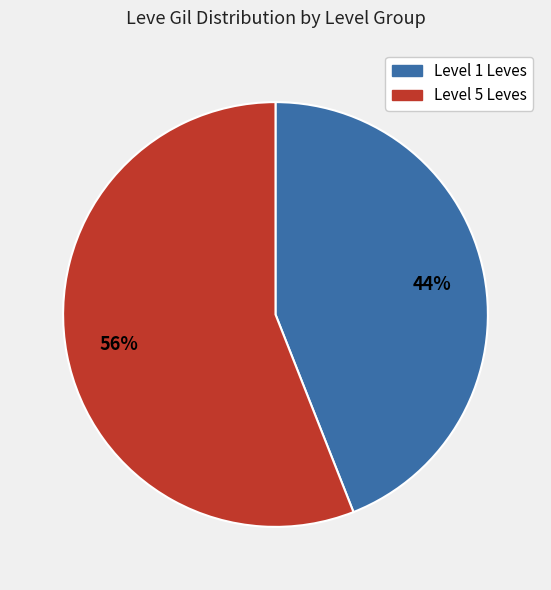

To the nearest percent, what is the average slice percentage?

50%